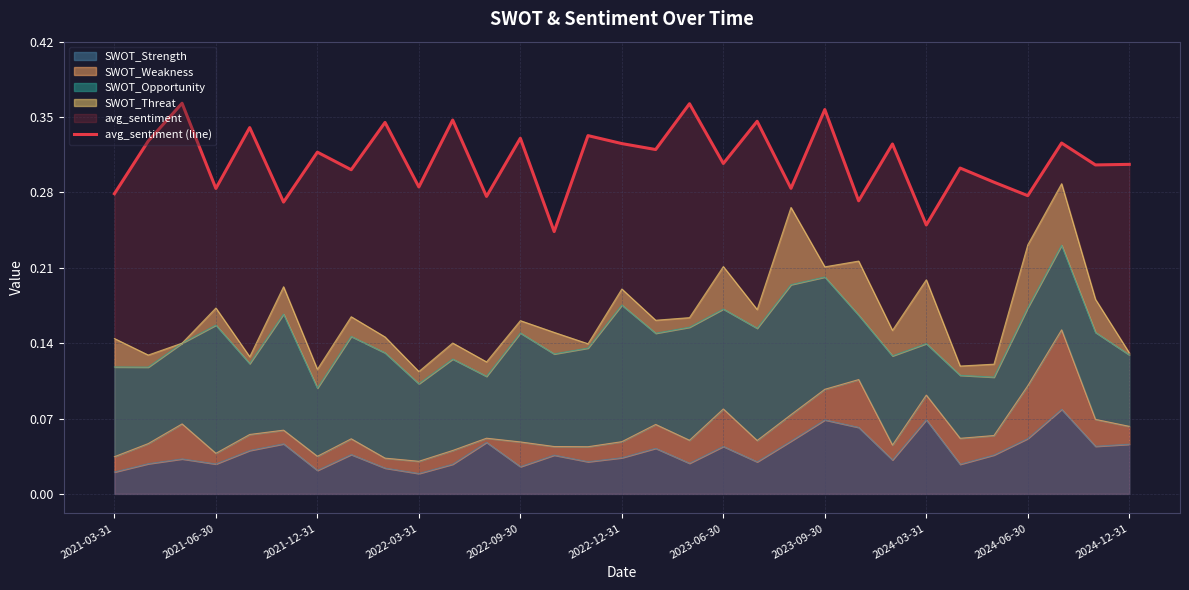

The chart shows a value of 0.2 at 2022-09-30. True or false?

False